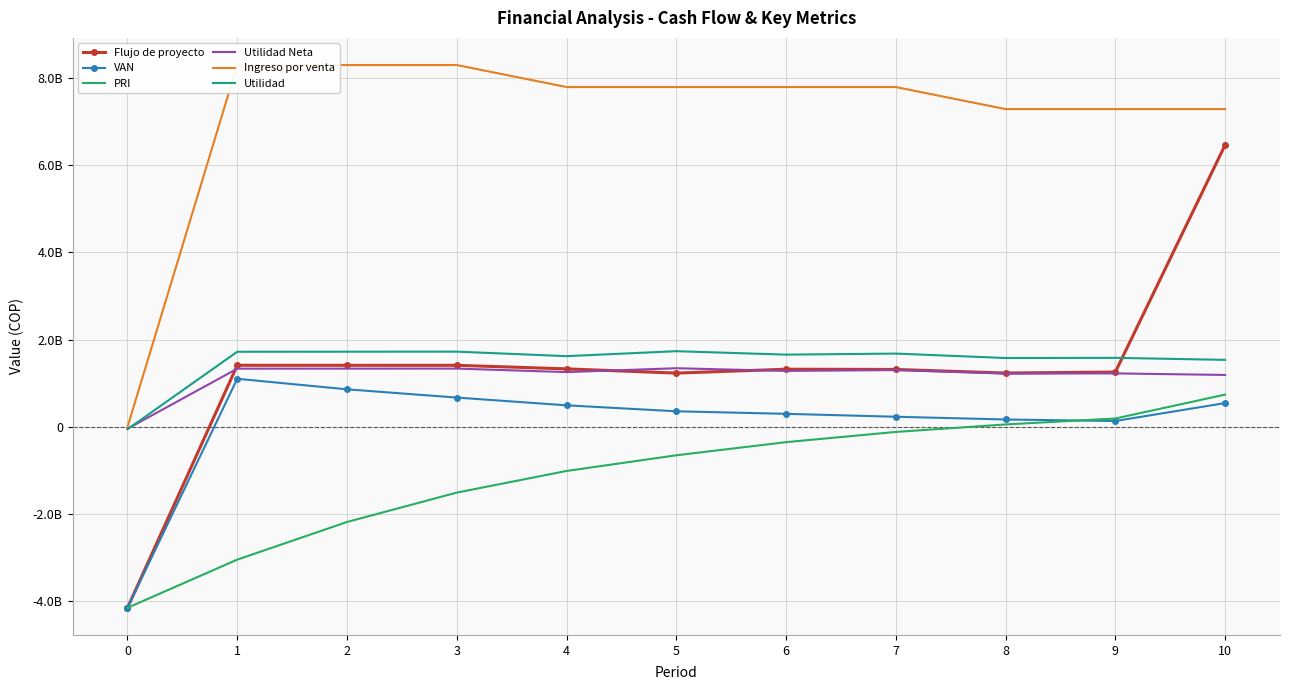

What is the minimum value for VAN?

-4144588798.7